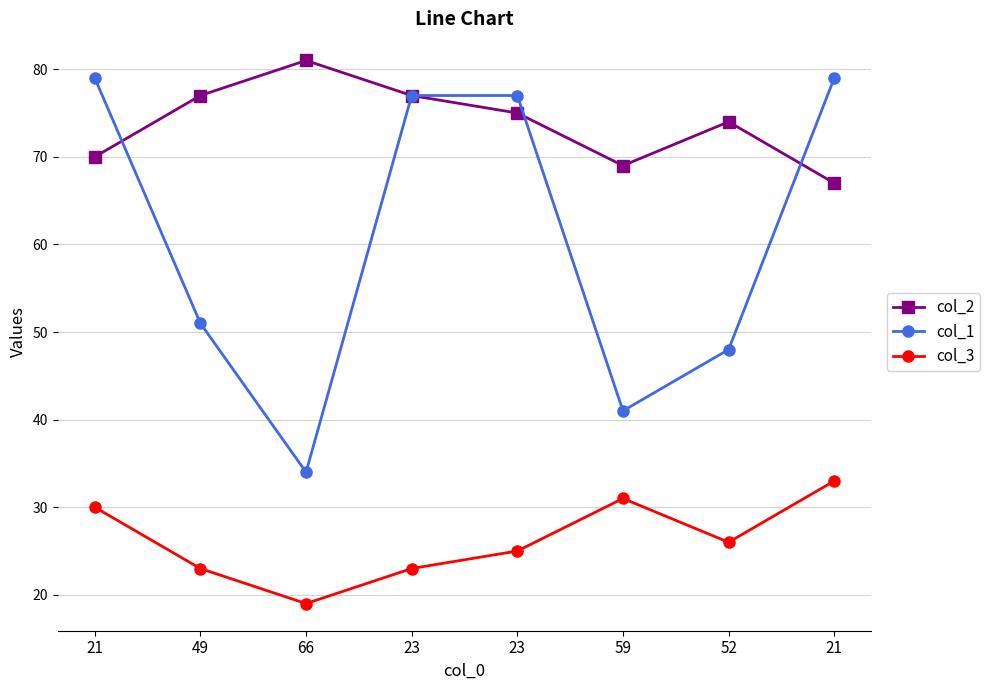

At how many categories does at least one series exceed 46?

8